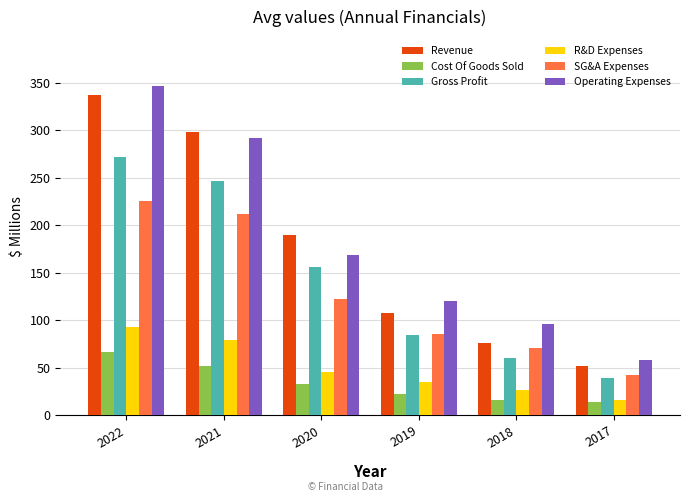

What is the value of the SG&A Expenses bar at the 4th from the left?

85.1